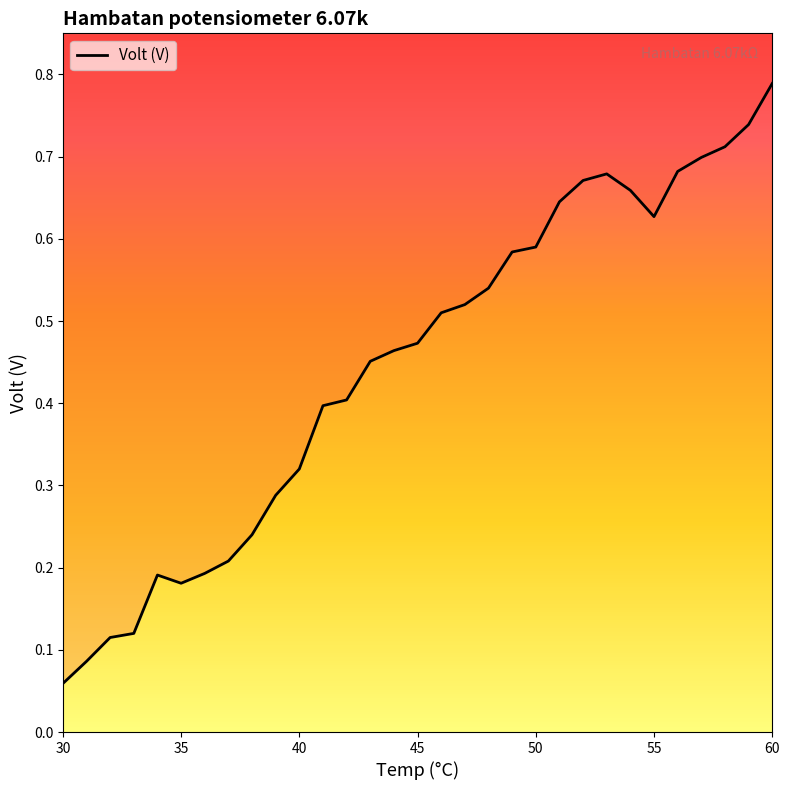

What is the value of the 9th point from the left?

0.2